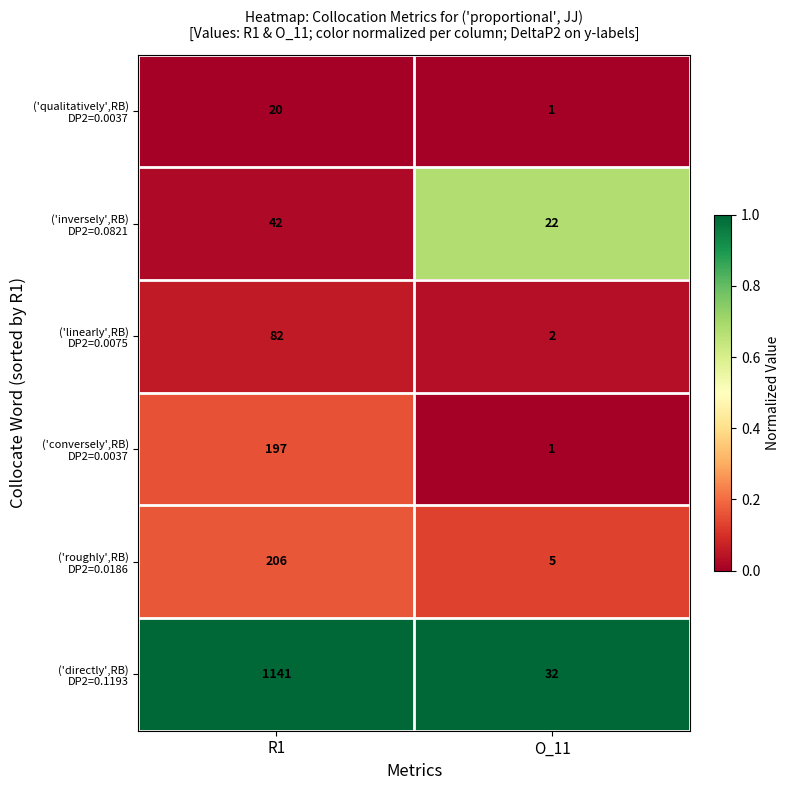

What is the difference between the highest and lowest values at R1?

1121